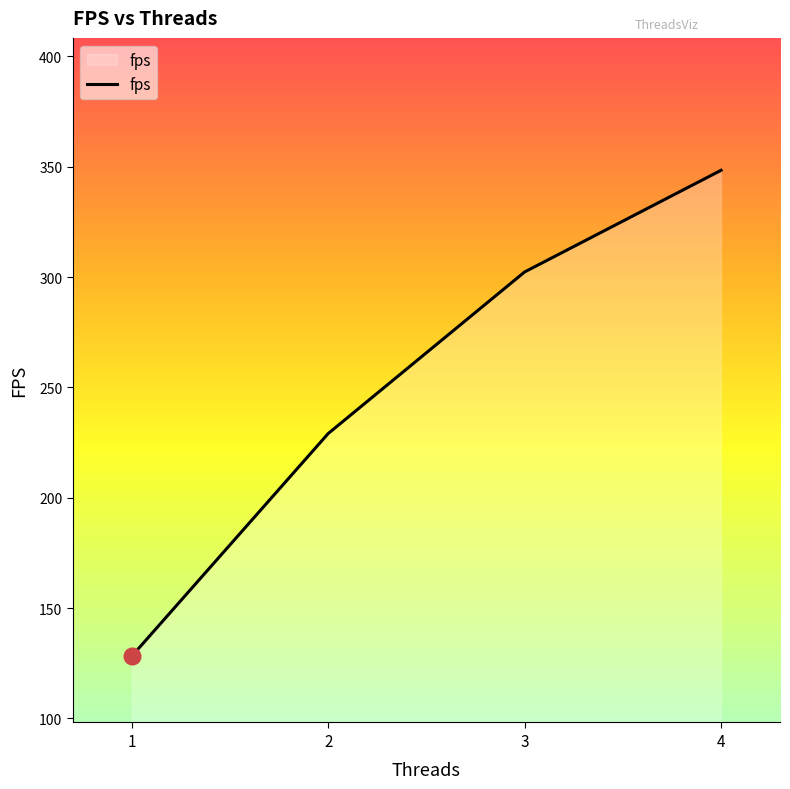

What is the difference between the maximum and minimum values?

220.2